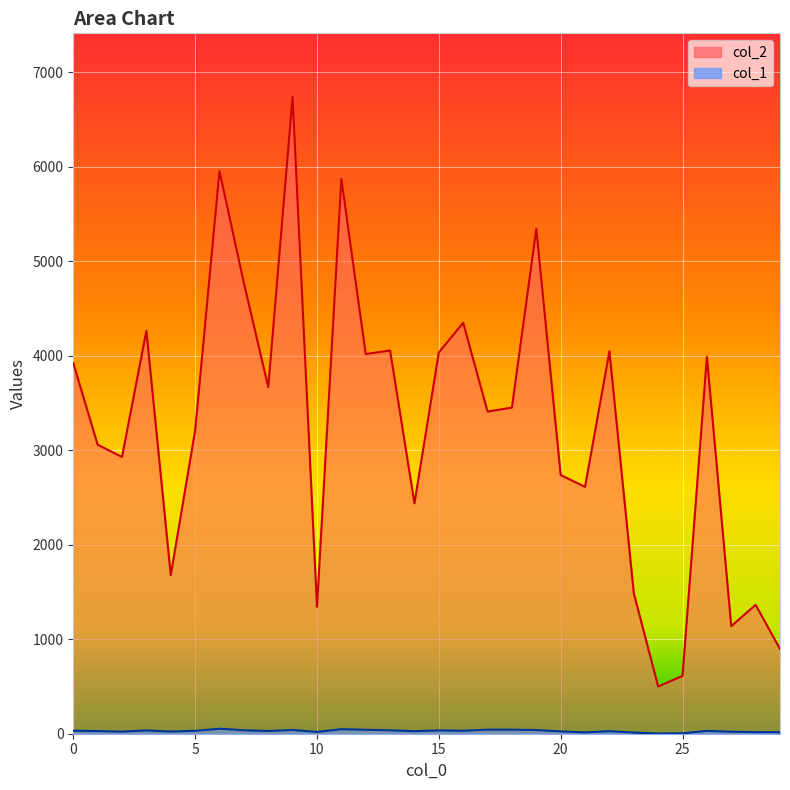

How many categories are shown in the chart?

30